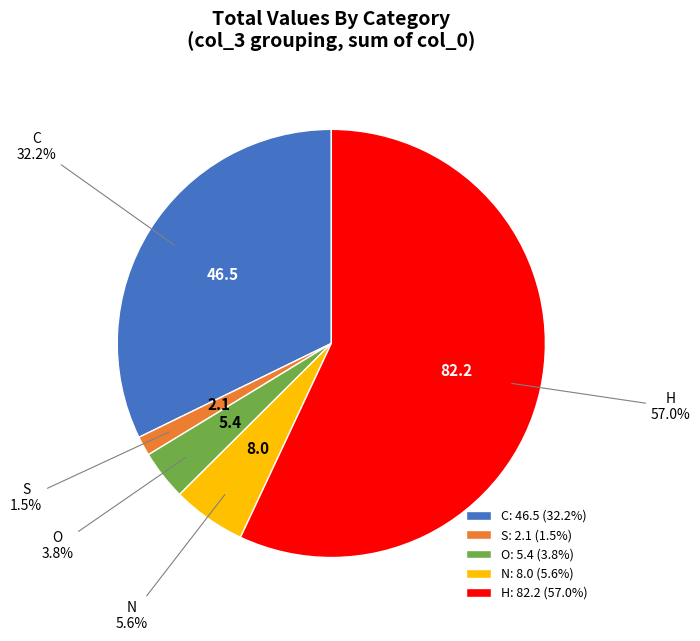

Which has a higher value, H or N?

H